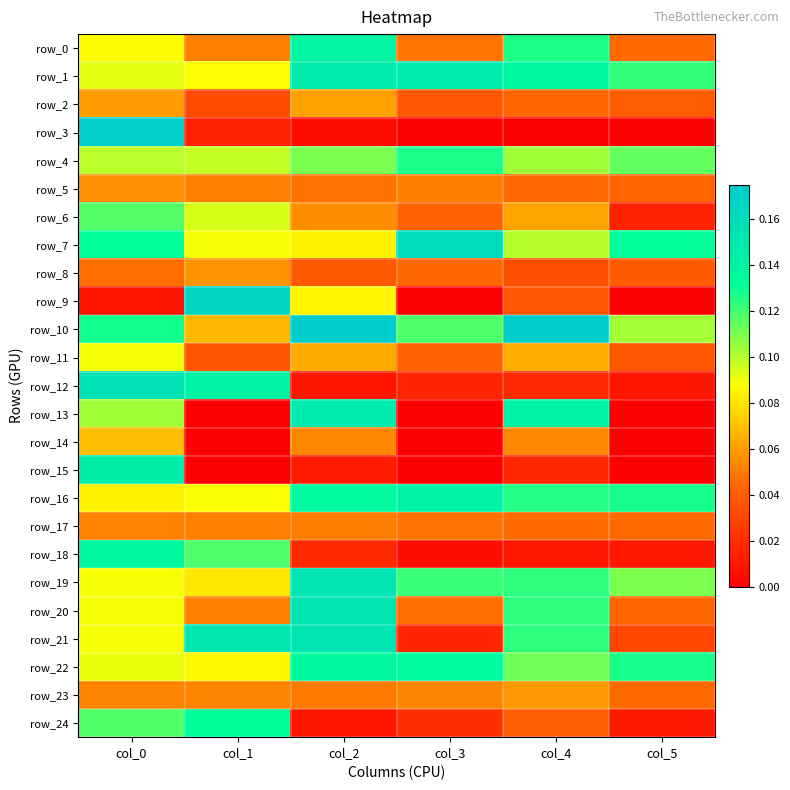

At which category does the chart reach its peak across all series?

col_2